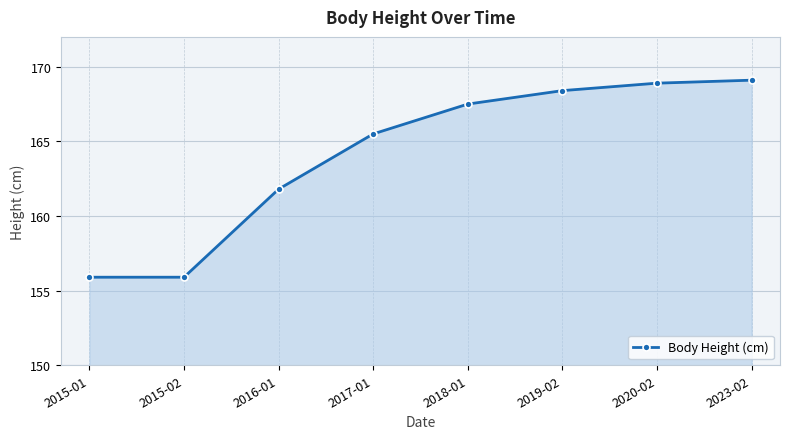

Count the number of values greater than 167.

4